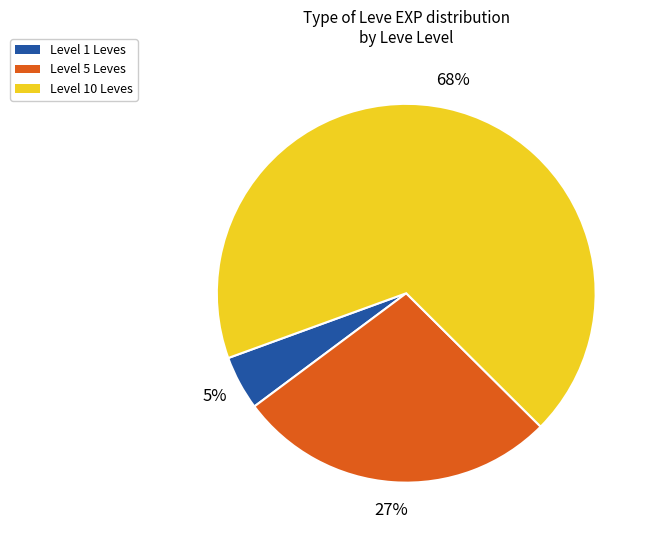

How many segments does this pie chart have?

3